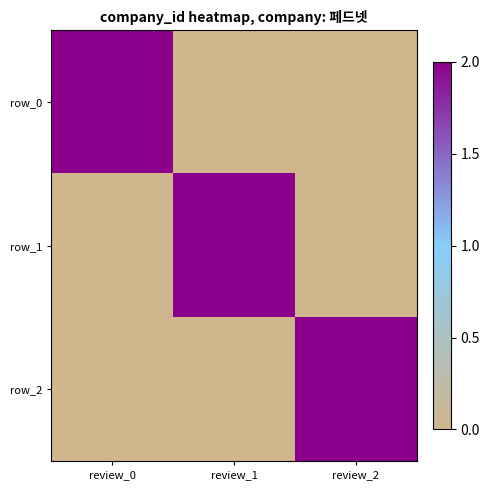

Reading right to left, extract all data points from this chart.

row_0: review_2=0	review_1=0	review_0=2
row_1: review_2=0	review_1=2	review_0=0
row_2: review_2=2	review_1=0	review_0=0